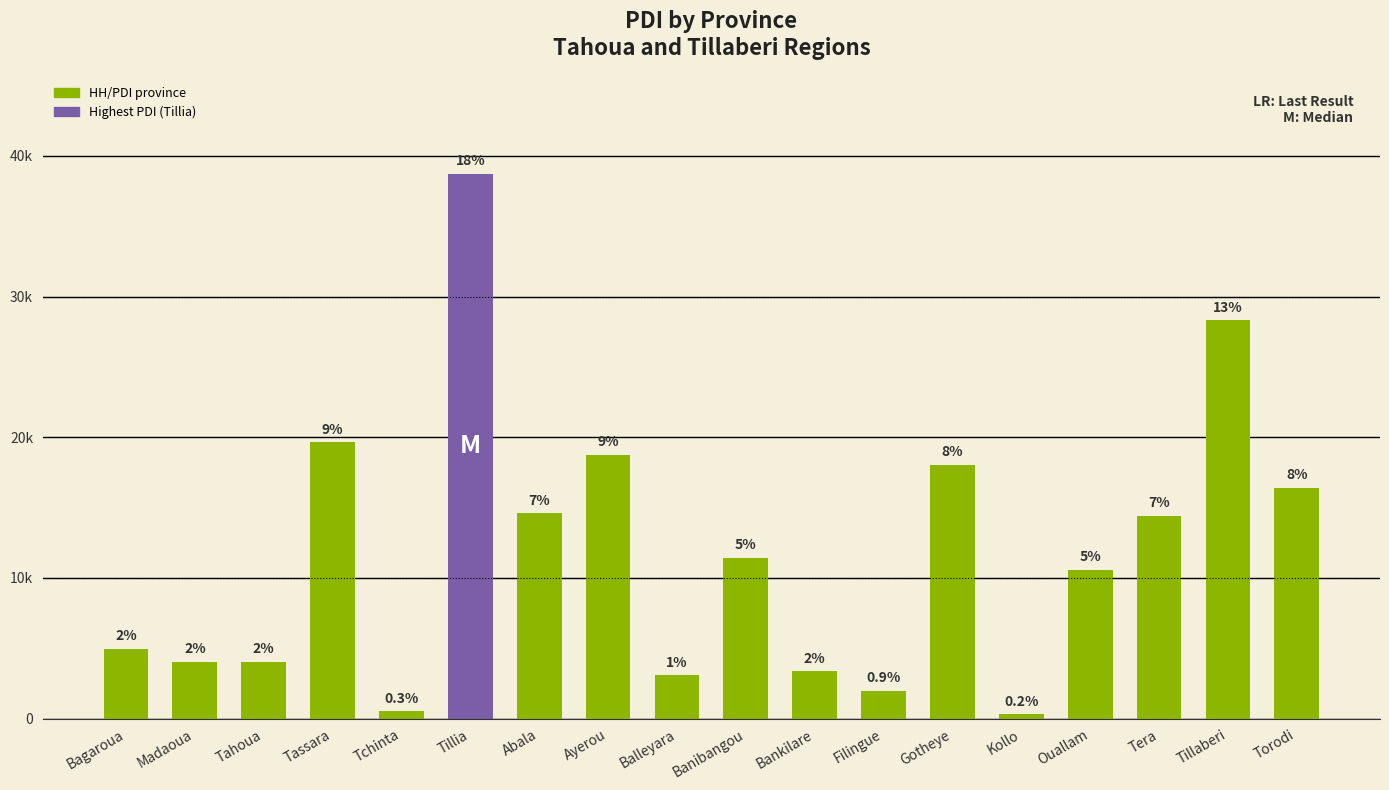

Does the chart contain any negative values?

No